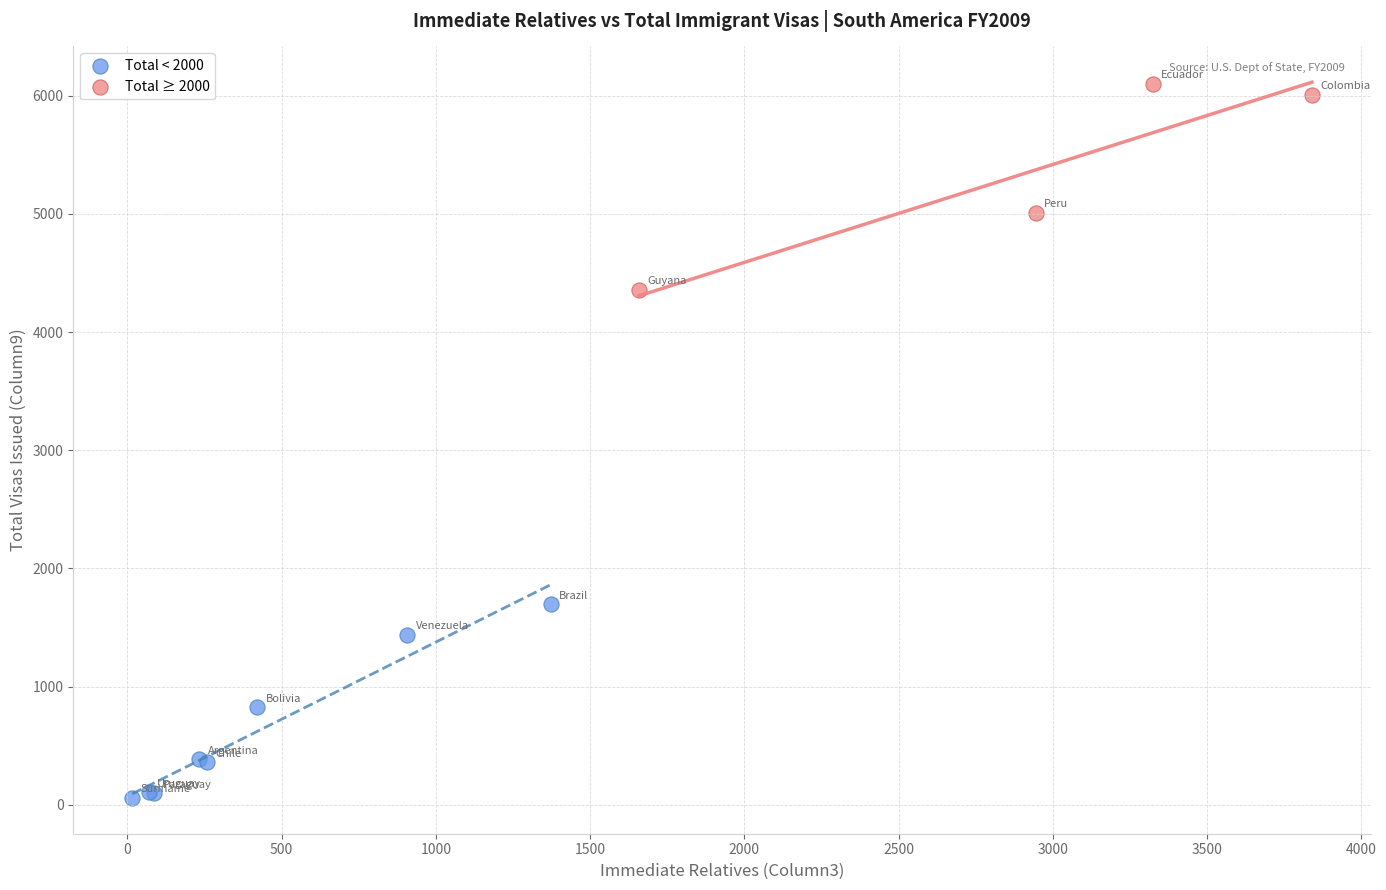

Which series contains the highest Y value?

Total ≥ 2000